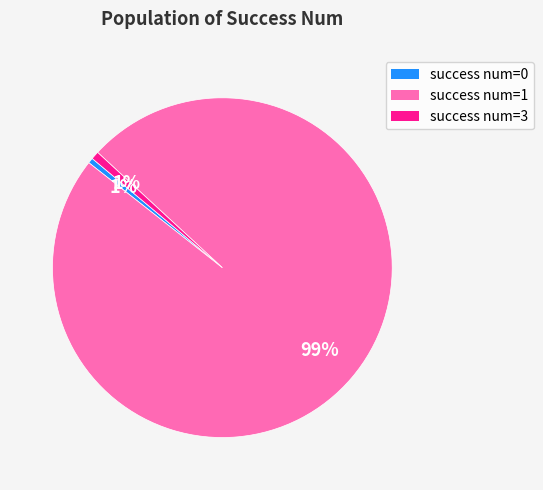

What percentage is the success num=3 slice, to the nearest percent?

1%